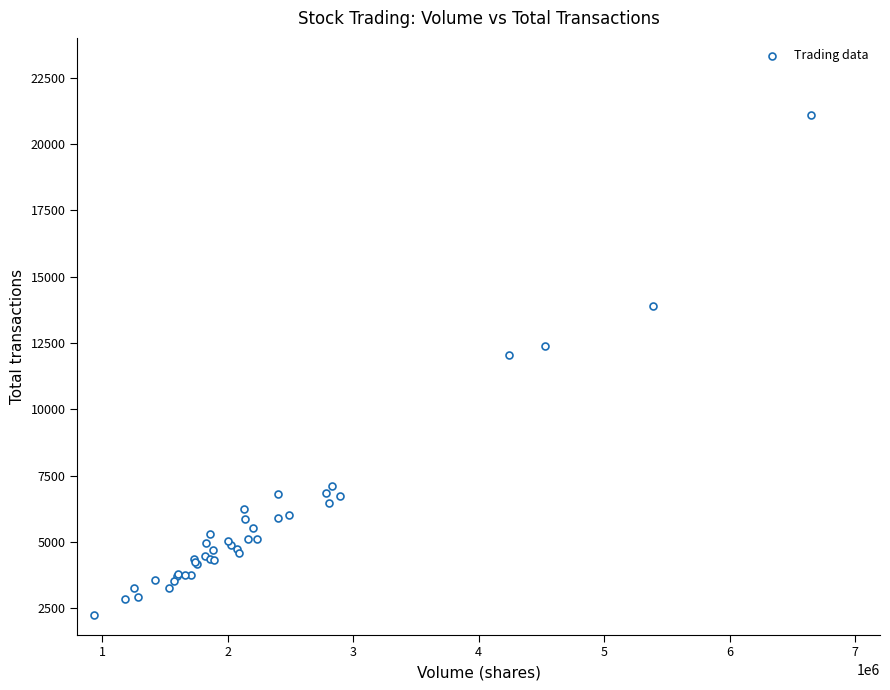

What Y value in the scatter plot is closest to 11664?

12048